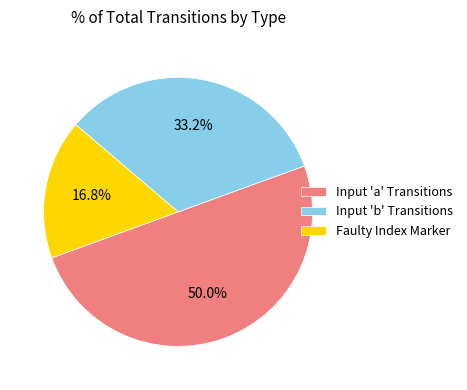

Does Faulty Index Marker represent more than half of the total?

No